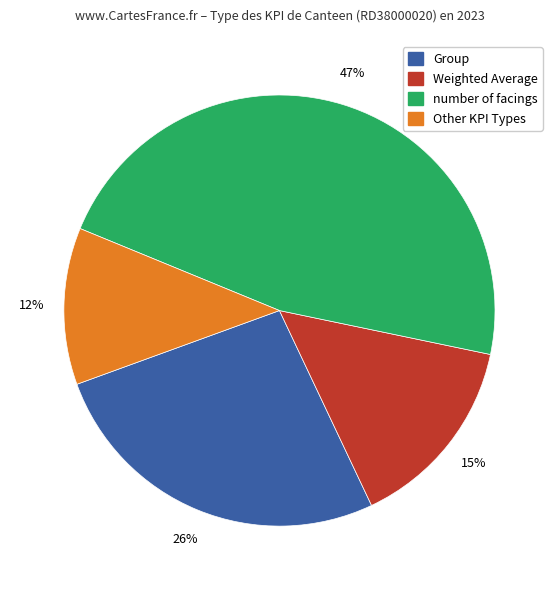

To the nearest percent, what is the difference between the largest and smallest slice percentages?

35%